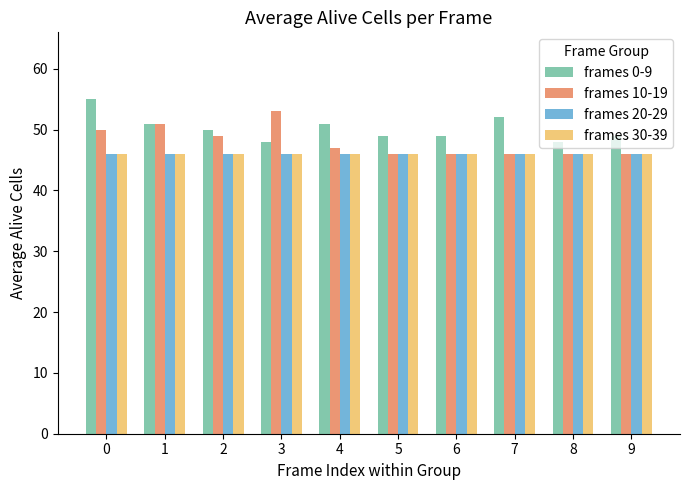

Which series changed the most between 0 and 4?

frames 0-9